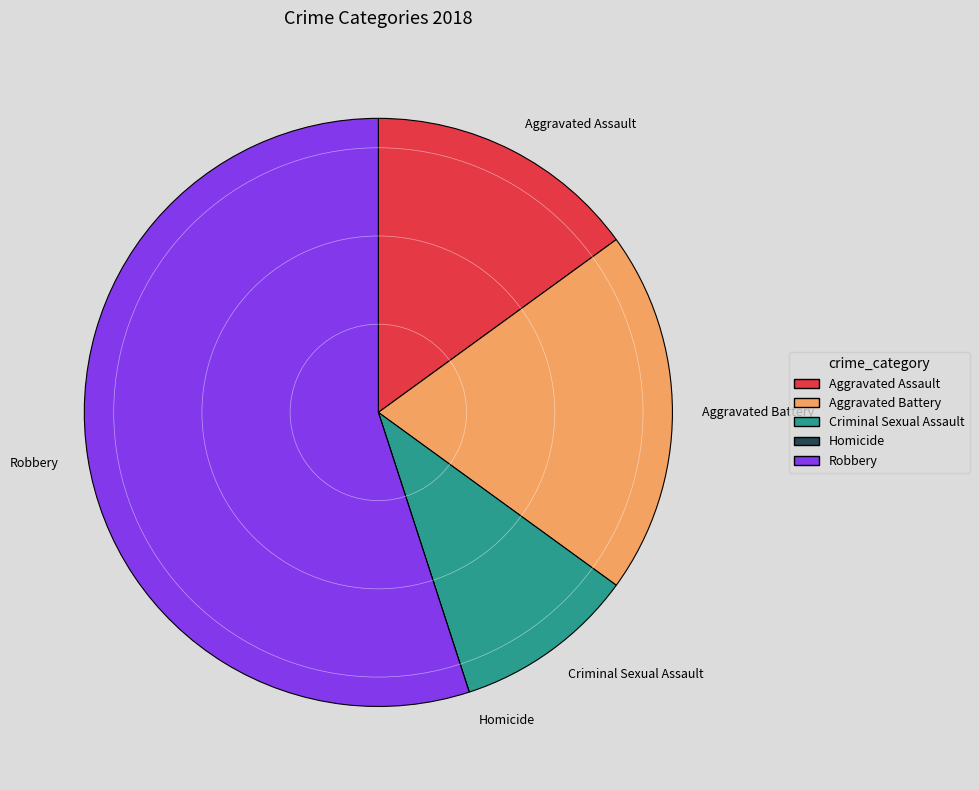

Which category has the biggest portion of the pie?

Robbery